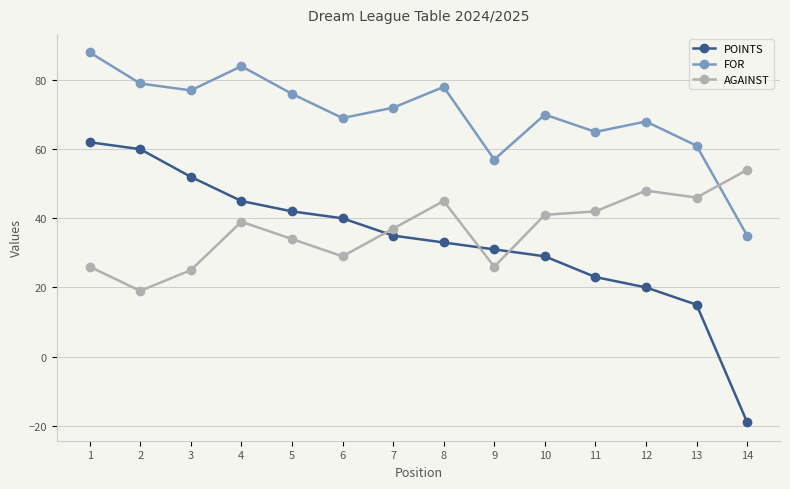

Does the chart have visible grid lines?

Yes